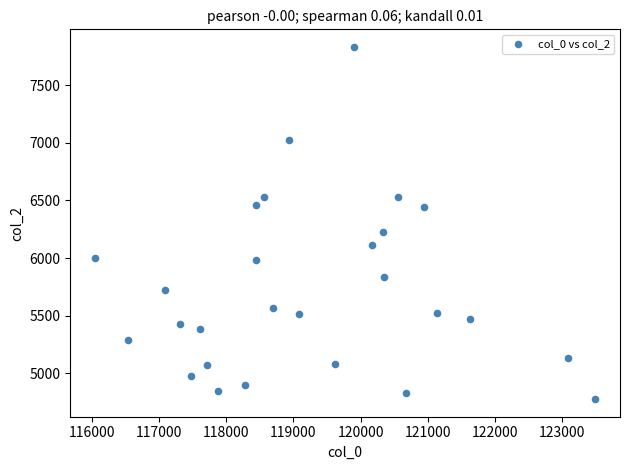

What Y value in the scatter plot is closest to 6303?

6223.9